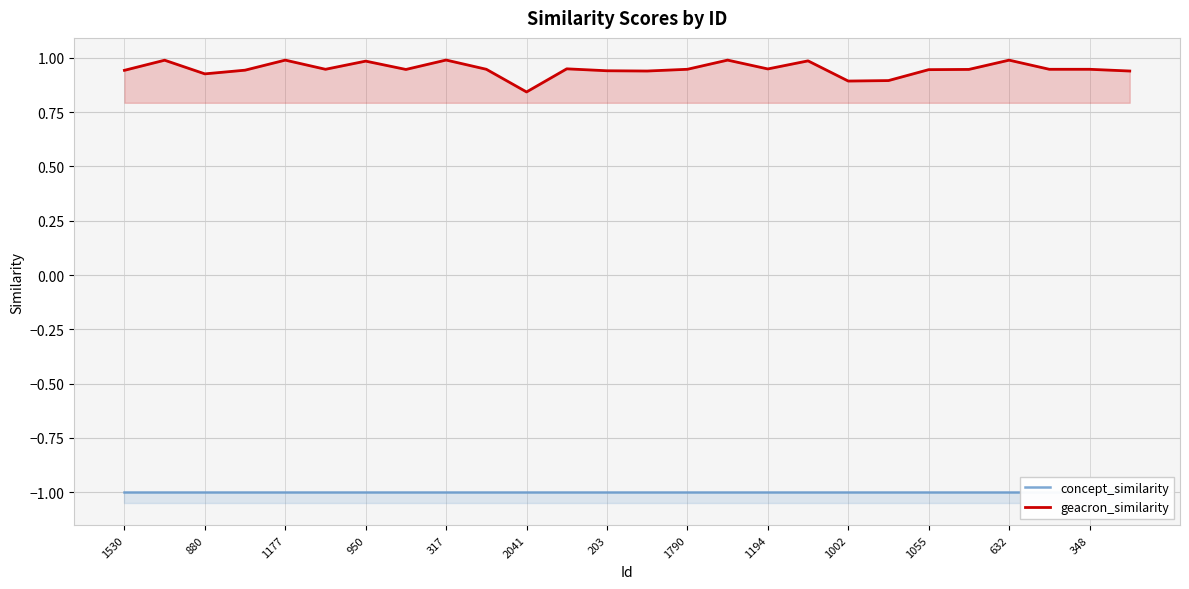

Where is concept_similarity nearest to the value -1?

1530